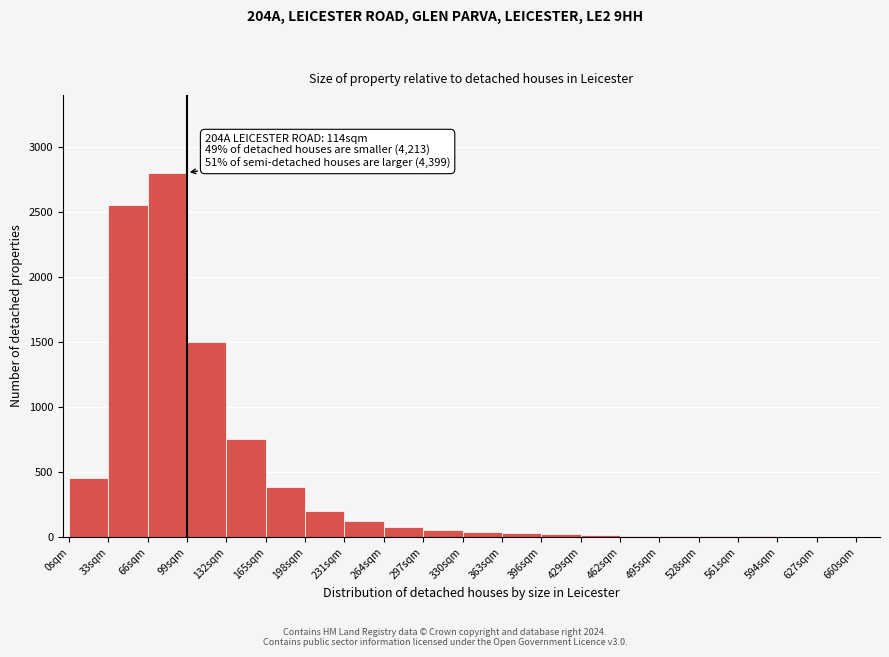

Which range on the x-axis has the tallest bar?

66 to 99